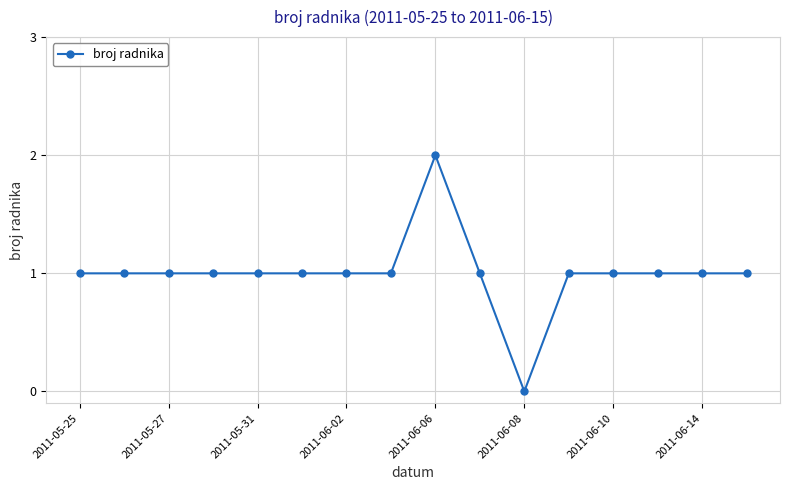

What is the difference between the maximum and minimum values?

2